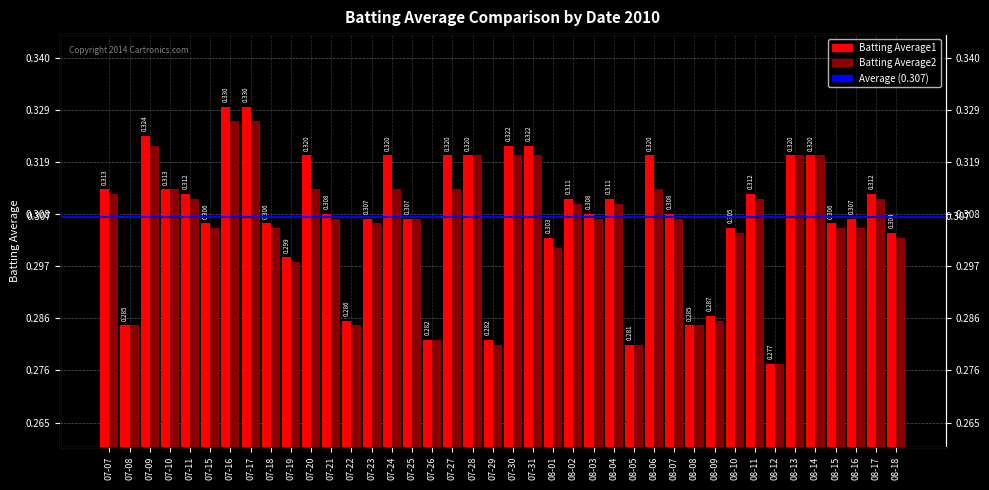

What is the approximate value of Batting Average1 at 08-13?

0.3